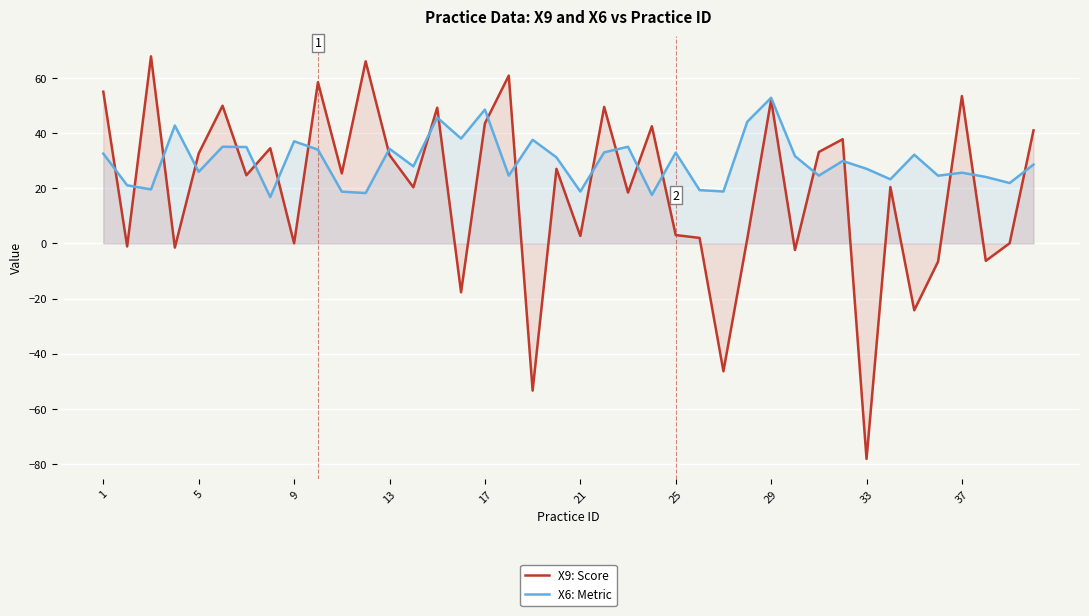

Which series has the largest range (max minus min)?

X9: Score